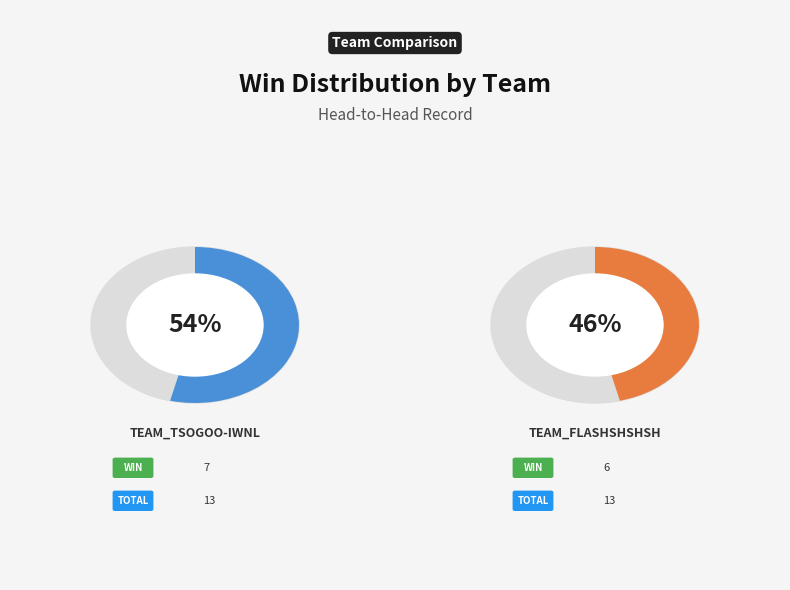

The team_flashshshsh slice represents 60% of the pie. True or false?

False